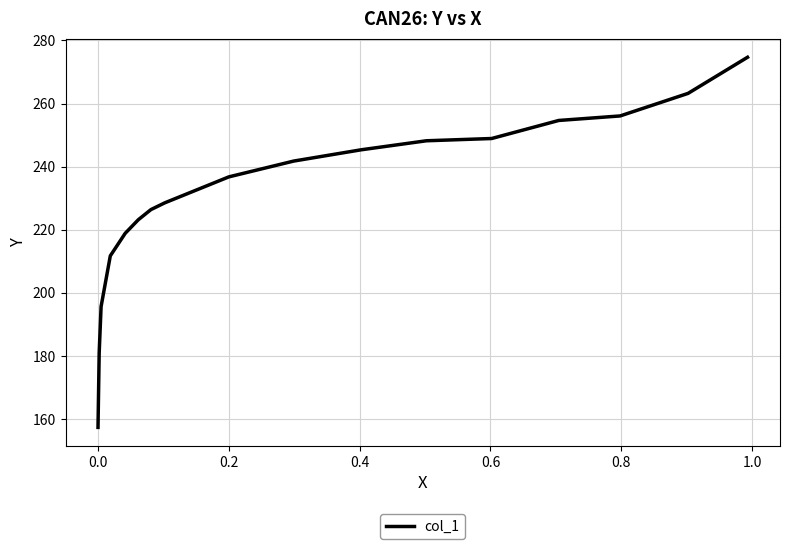

True or false: there are more than 2 points higher than both neighbors.

False